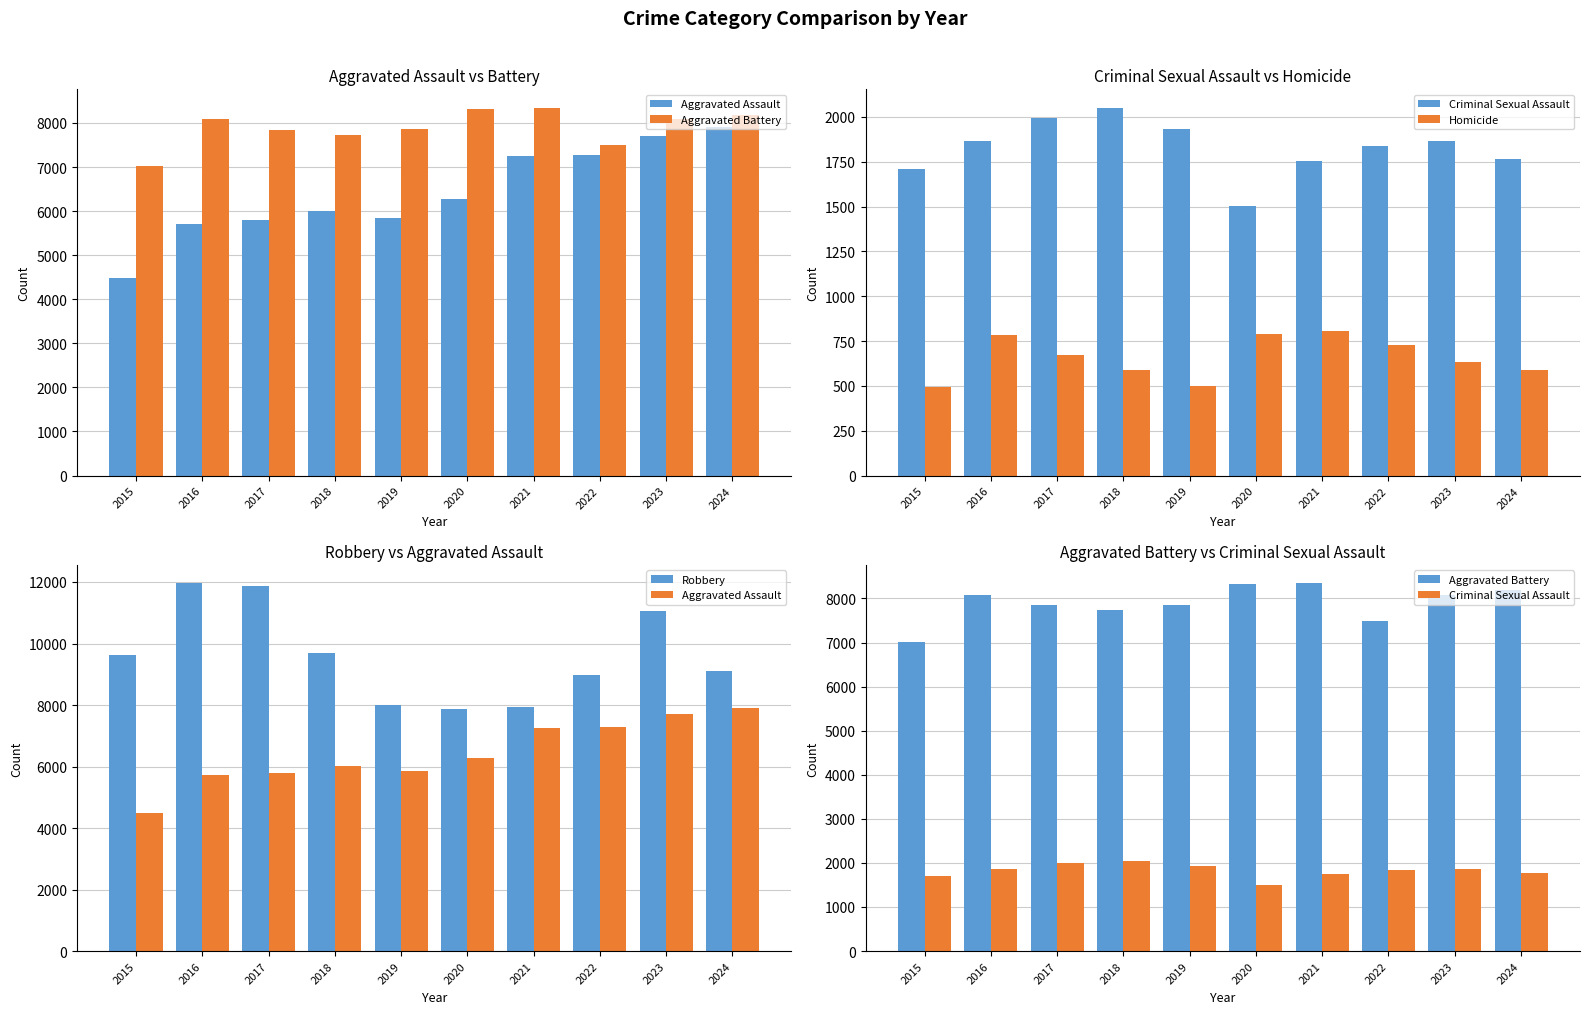

Which series has the largest total across all categories?

Robbery